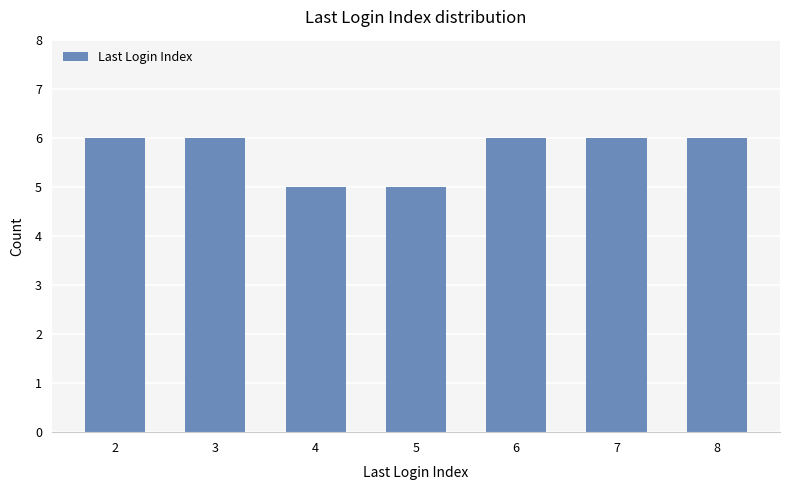

What is the ratio of the value at 7 to the value at 5?

1.2